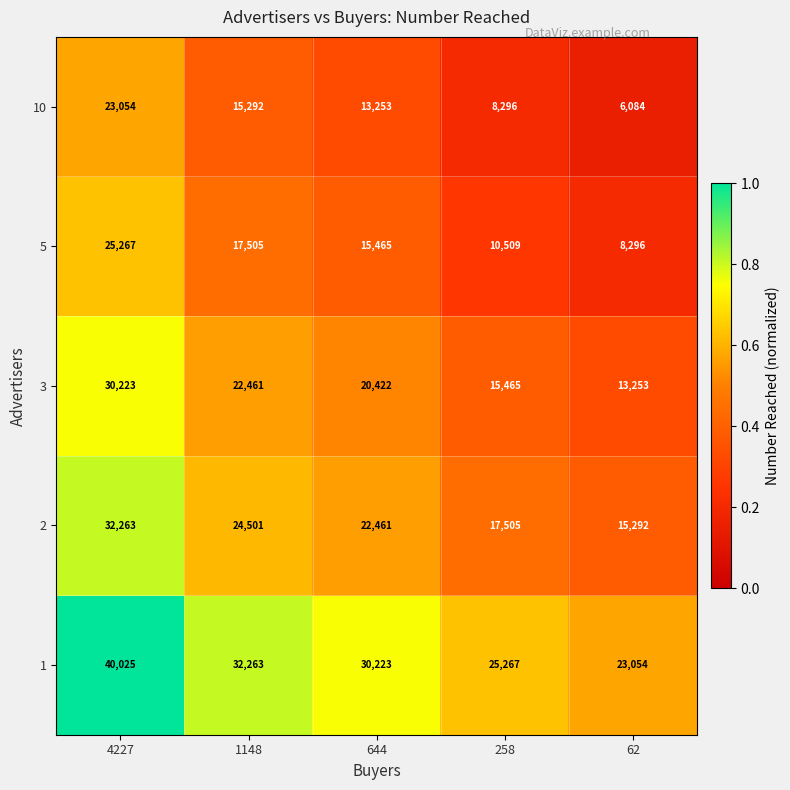

What is the average value of the 5 series?

15408